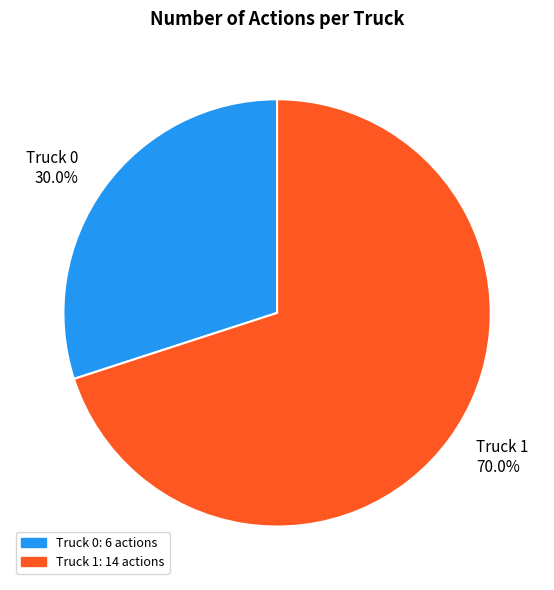

Is it true that Truck 1 is 70% of the pie?

True